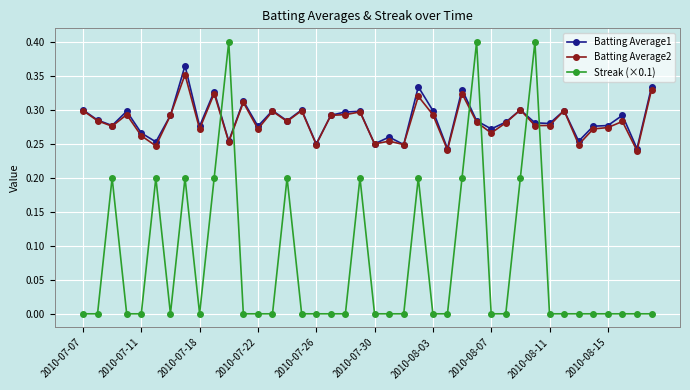

Which series has the largest range (max minus min)?

Streak (×0.1)